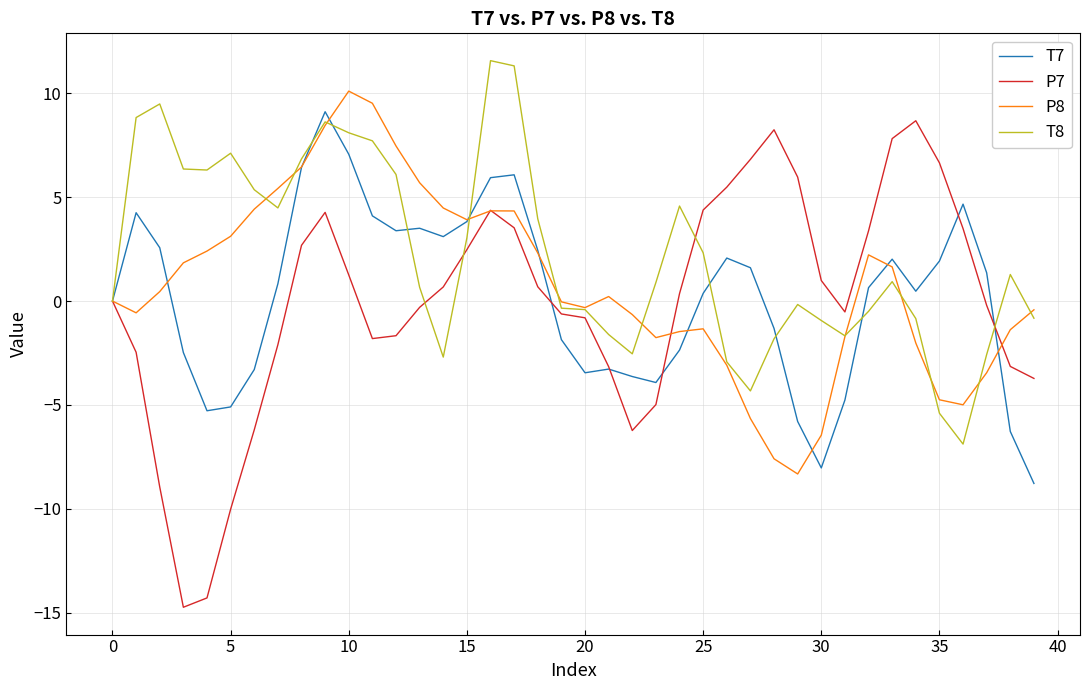

Which series has the largest range (max minus min)?

P7